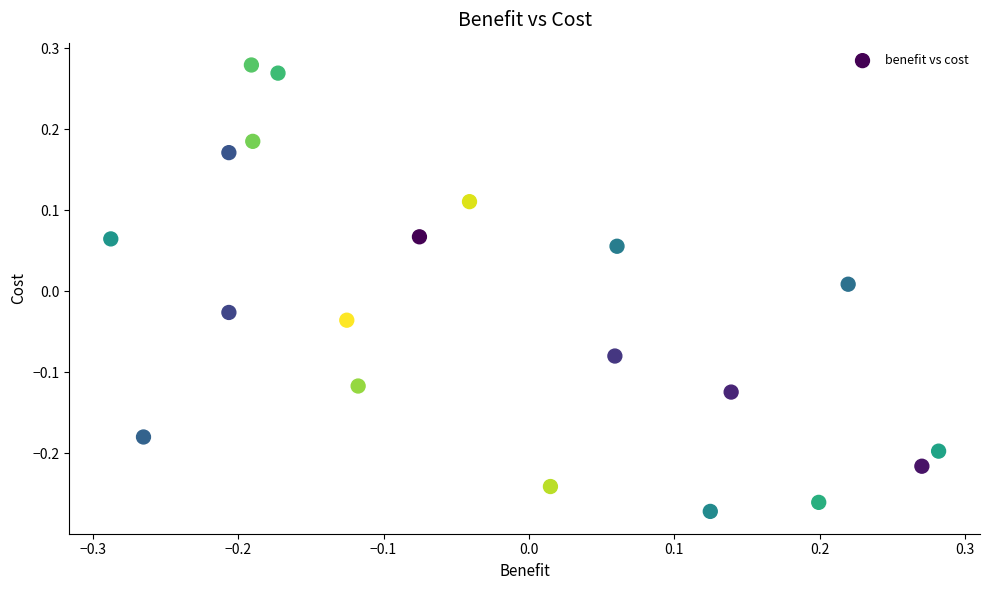

What is the range of X values (max minus min)?

0.6